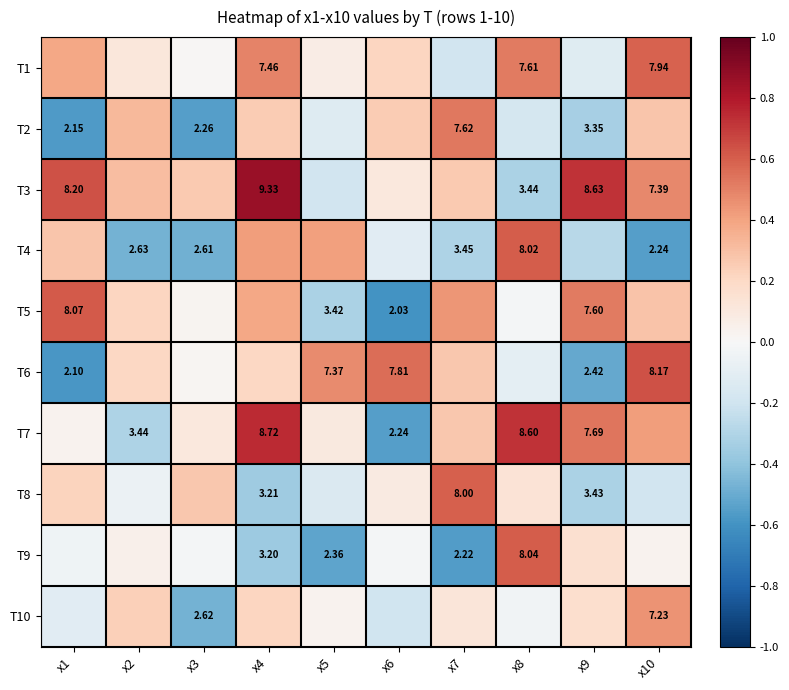

Is the value of T8 at x7 greater than the value of T7 at x8?

No